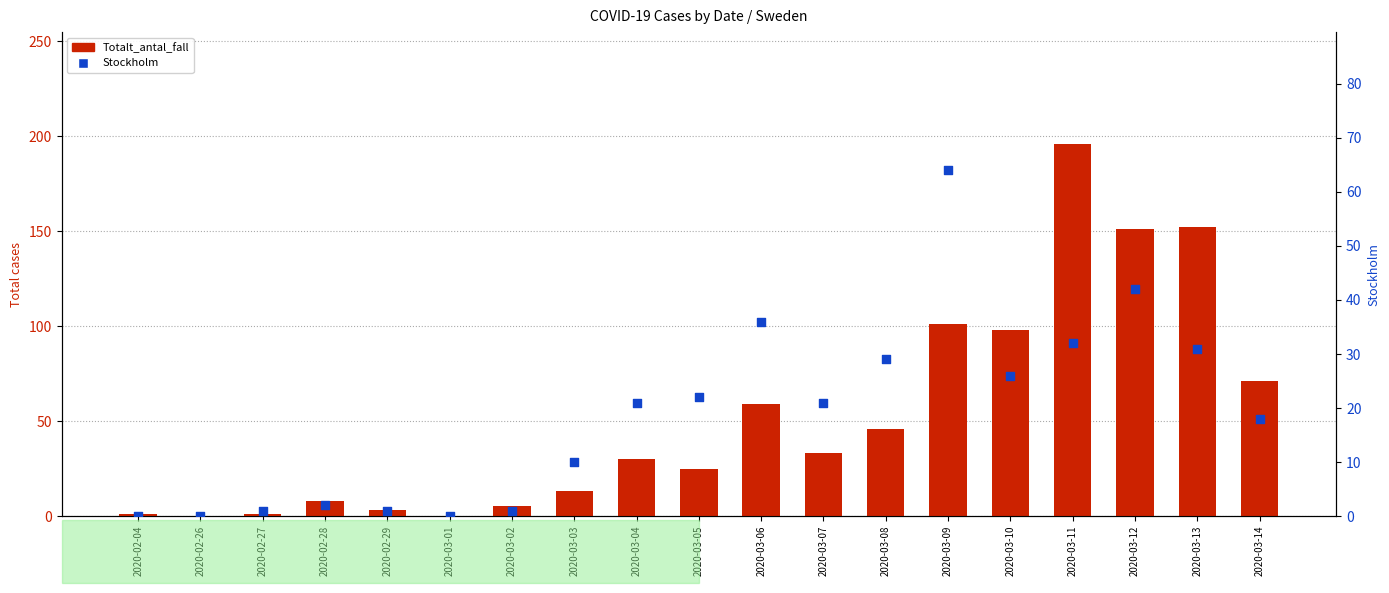

Which series contains the highest Y value?

Totalt_antal_fall